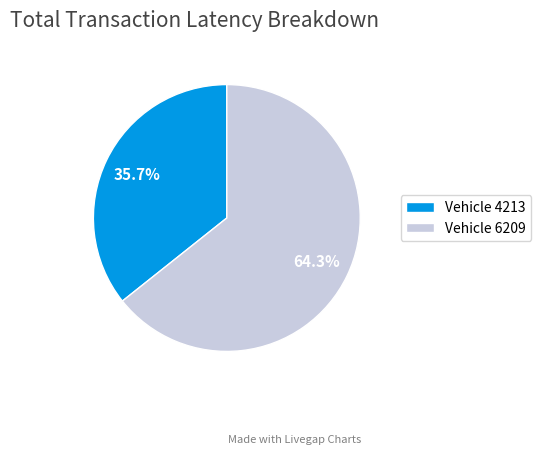

Combined, do Vehicle 6209 and Vehicle 4213 account for over 50%?

Yes